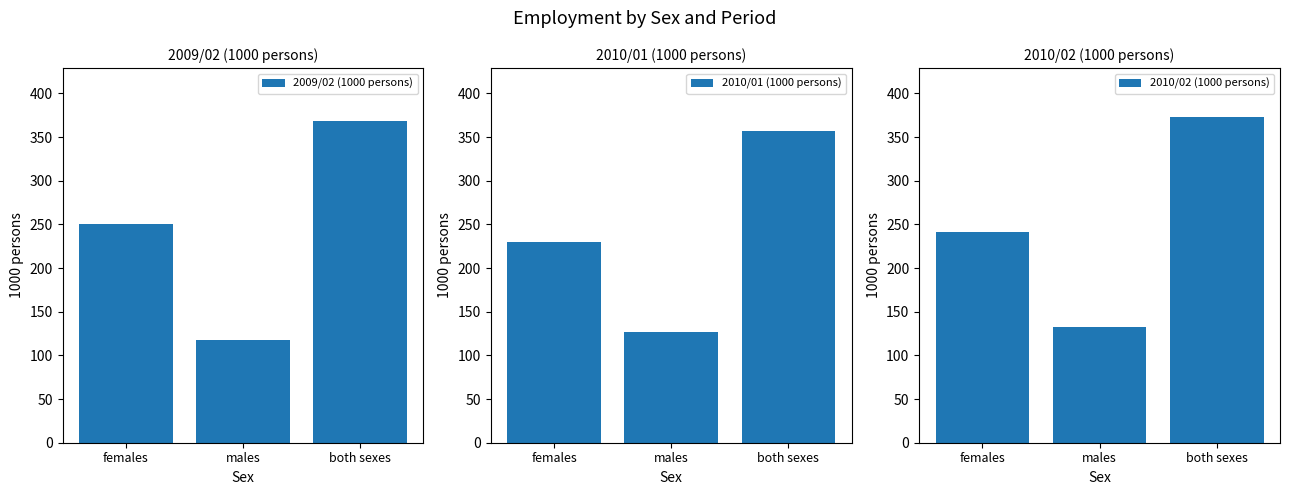

What is the label of the 2nd bar from the right?

males